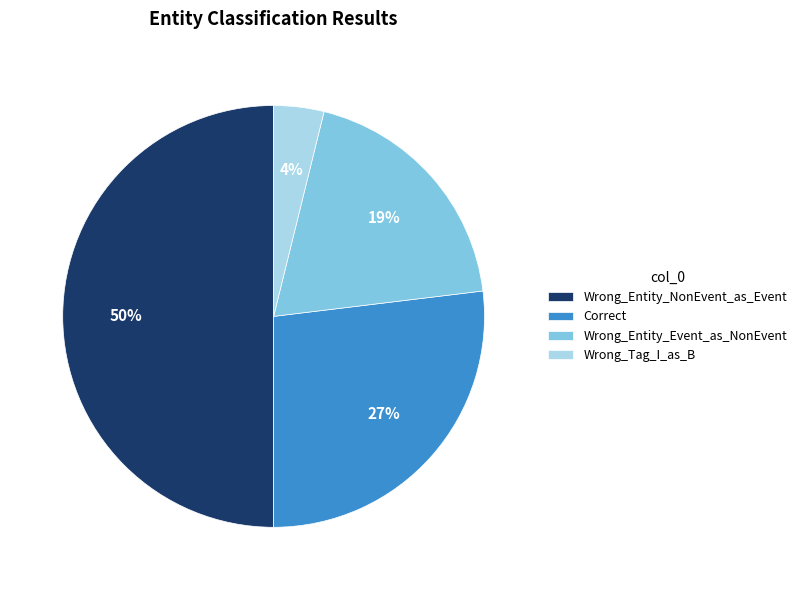

How many slices are in this pie chart?

4